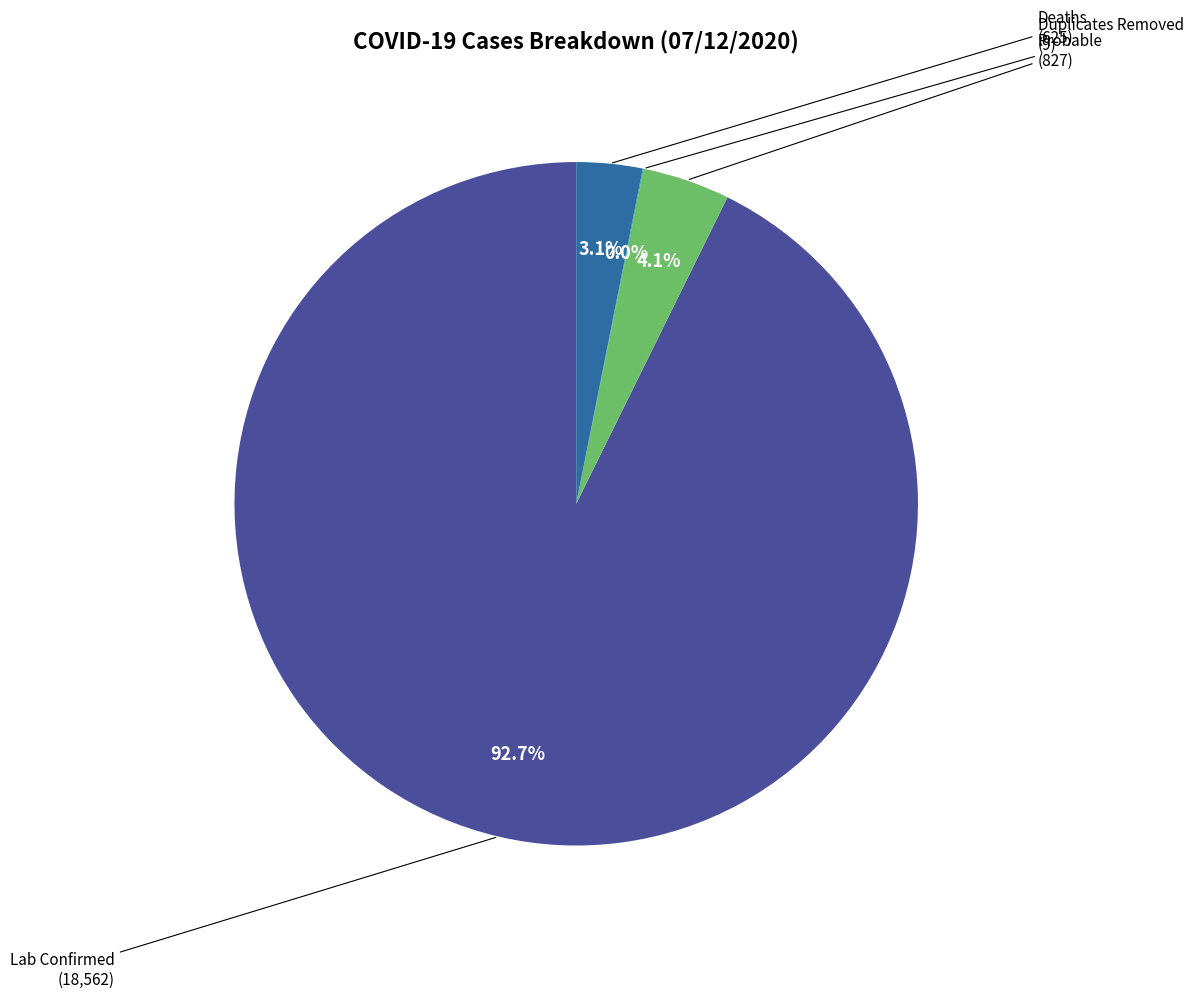

Does any single category account for the majority?

Yes